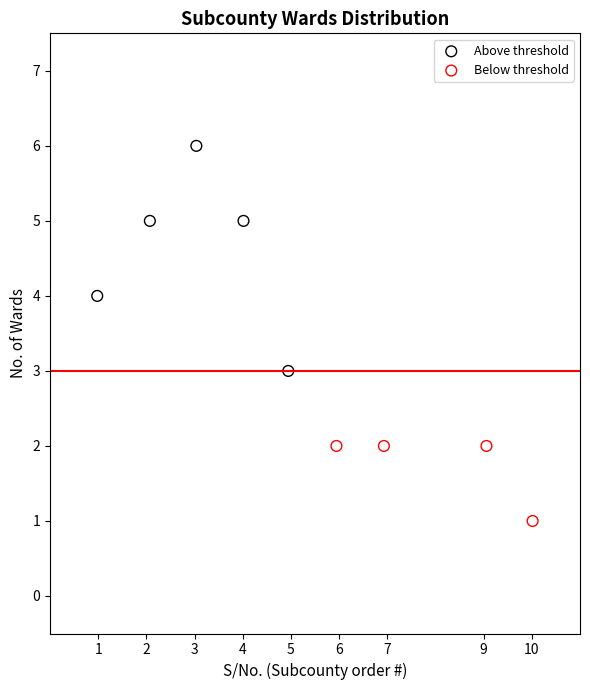

Which series reaches the minimum Y coordinate?

Below threshold